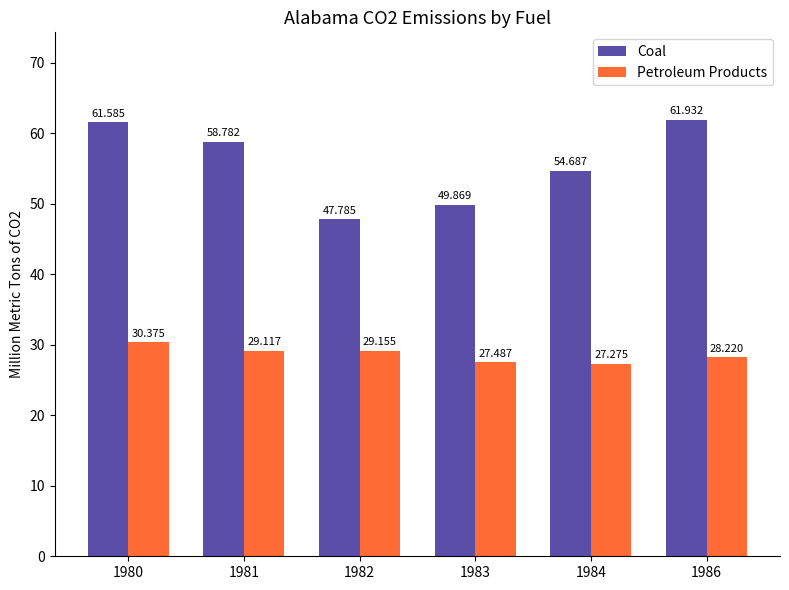

Is it true that Petroleum Products equals 30.4 at 1980?

True